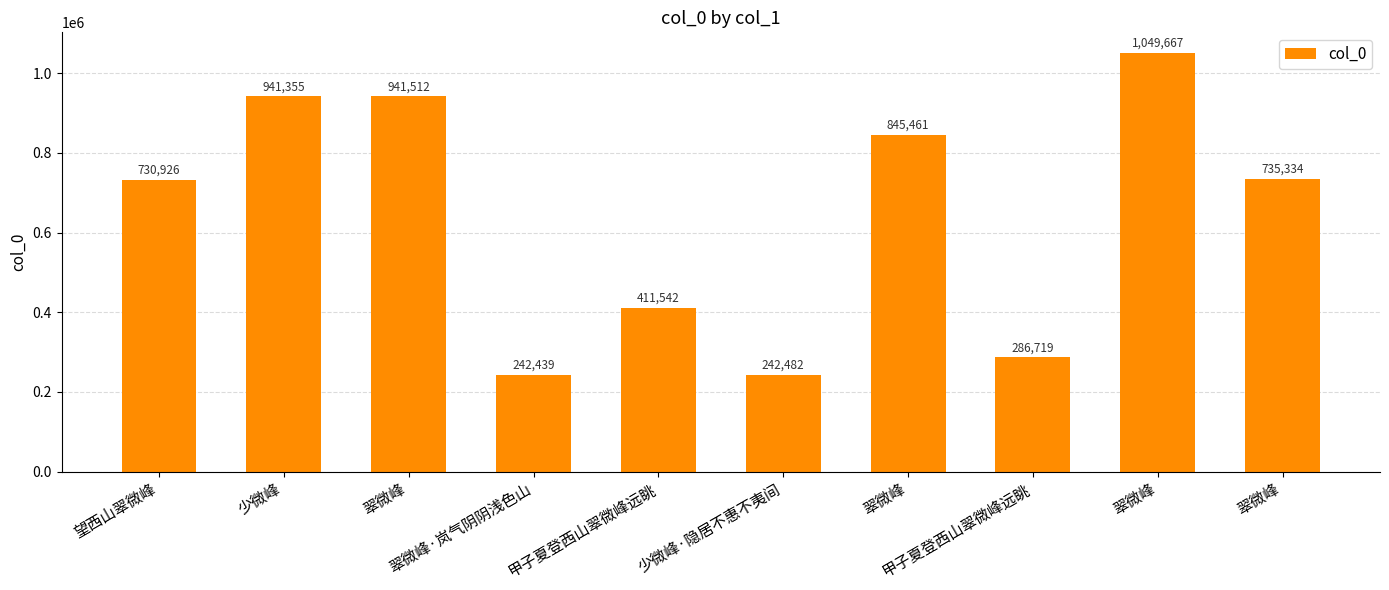

What is the maximum value shown in the chart?

1049667